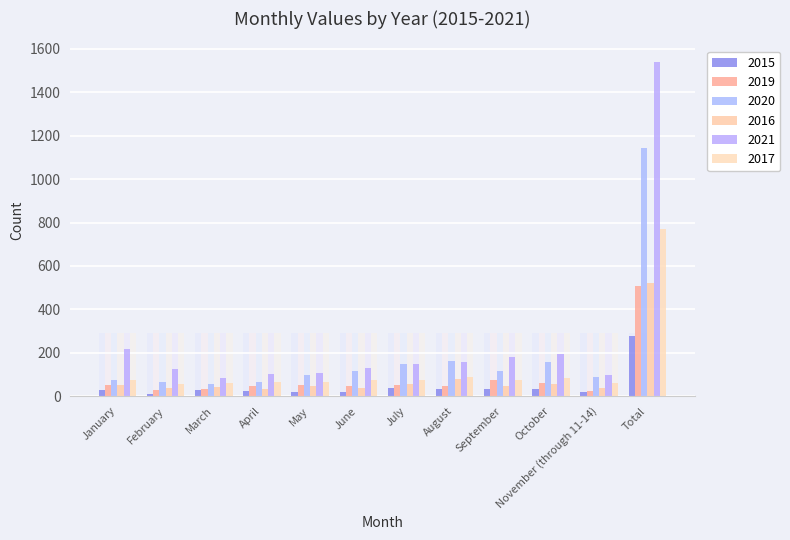

What are all the series names shown in the legend?

2015, 2019, 2020, 2016, 2021, 2017